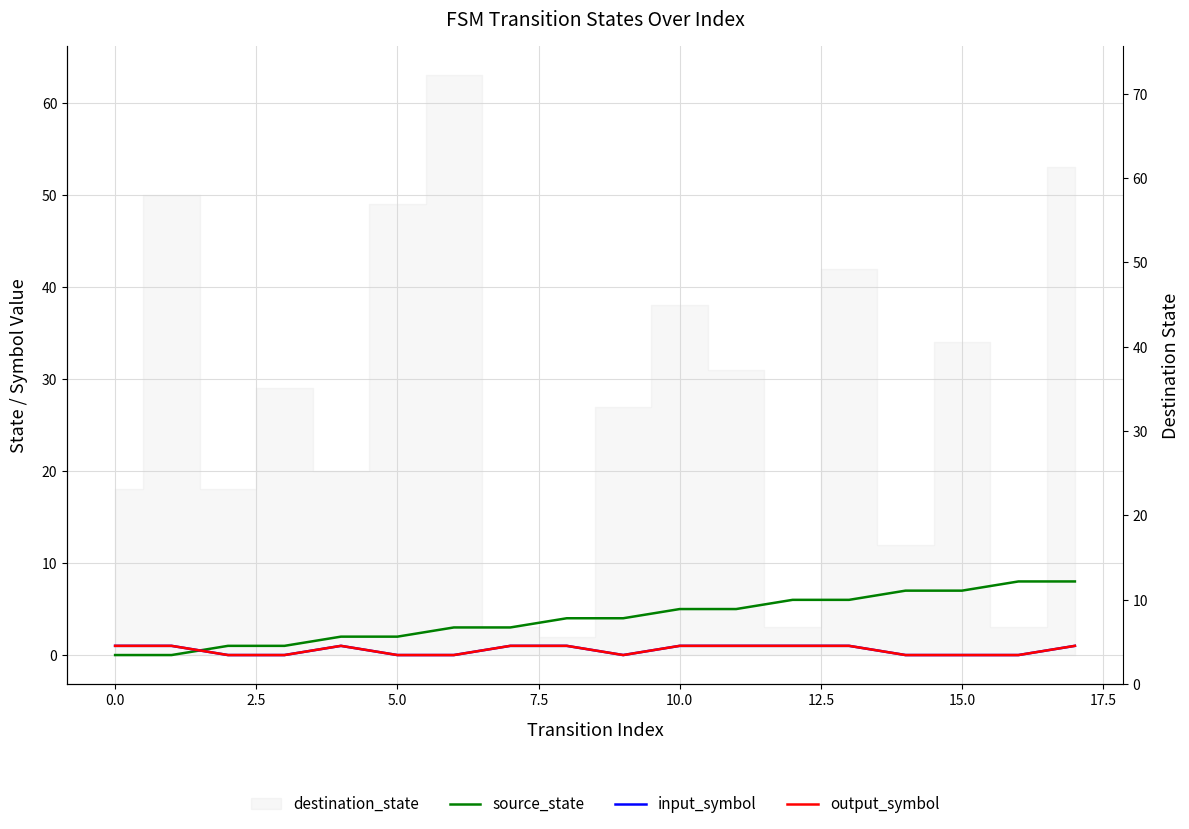

Is it true that input_symbol equals 0 at 16?

False